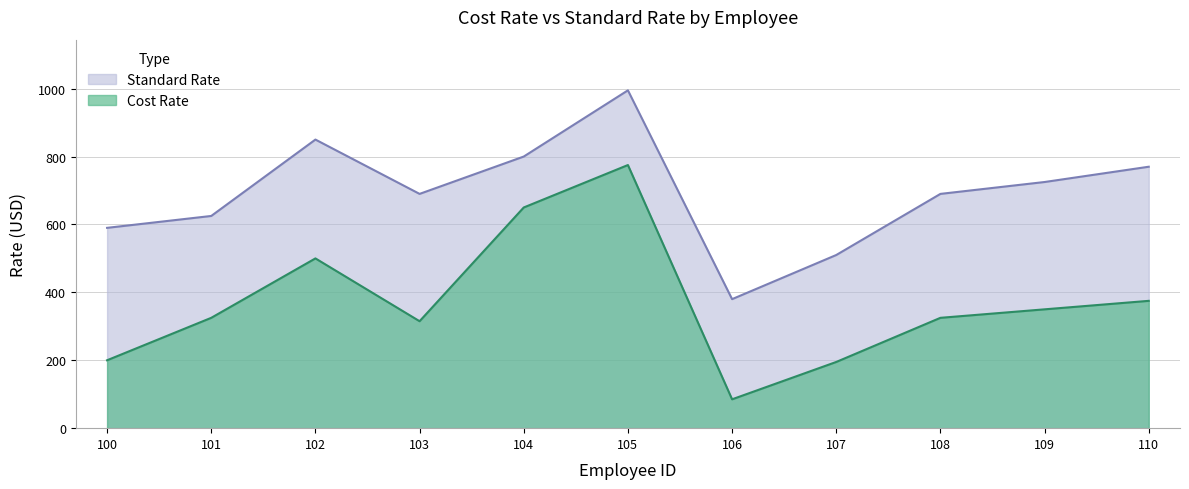

What is the difference between the highest and lowest values at 100?

390